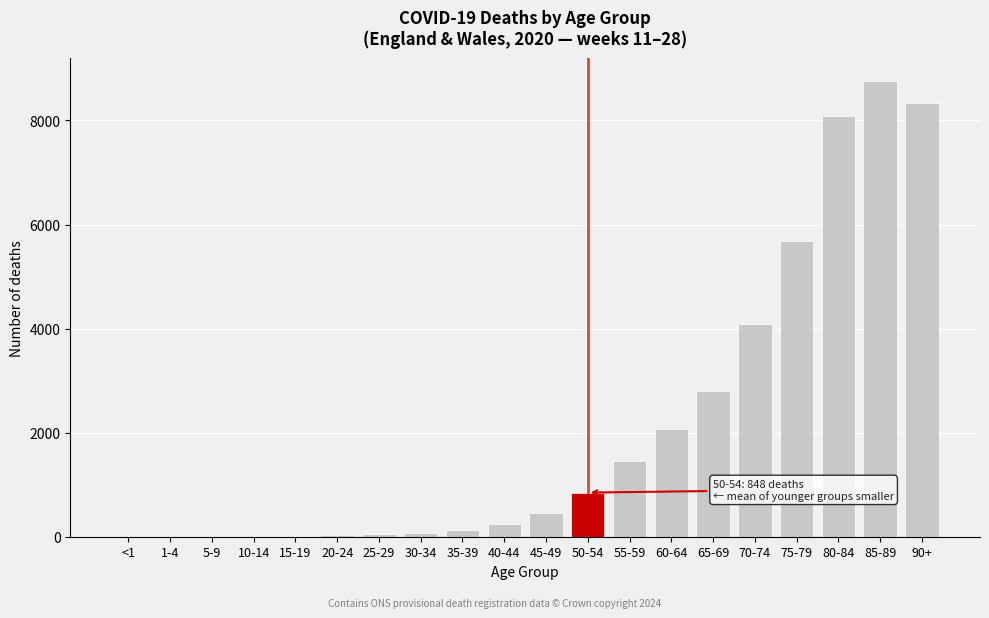

At which label is the value closest to 4378?

70-74